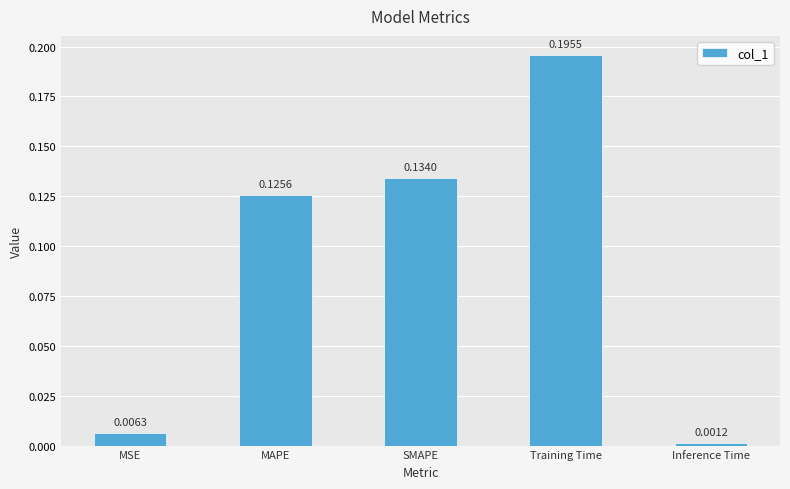

What is the change in value from MAPE to Training Time?

+0.1